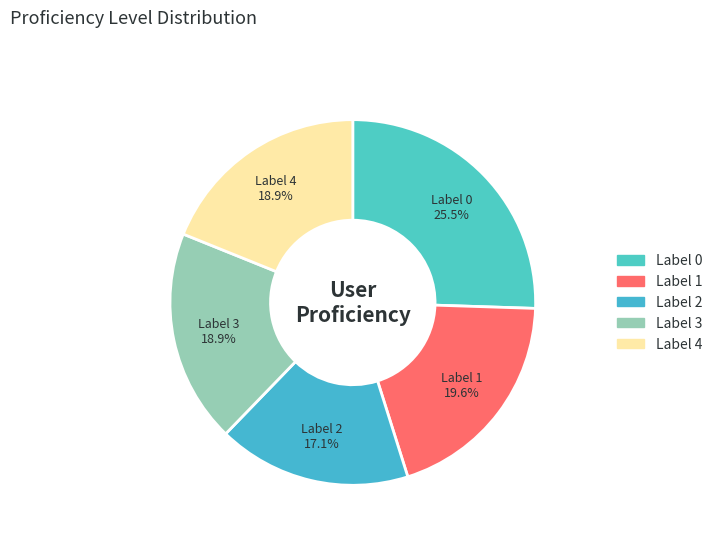

How many segments does this pie chart have?

5